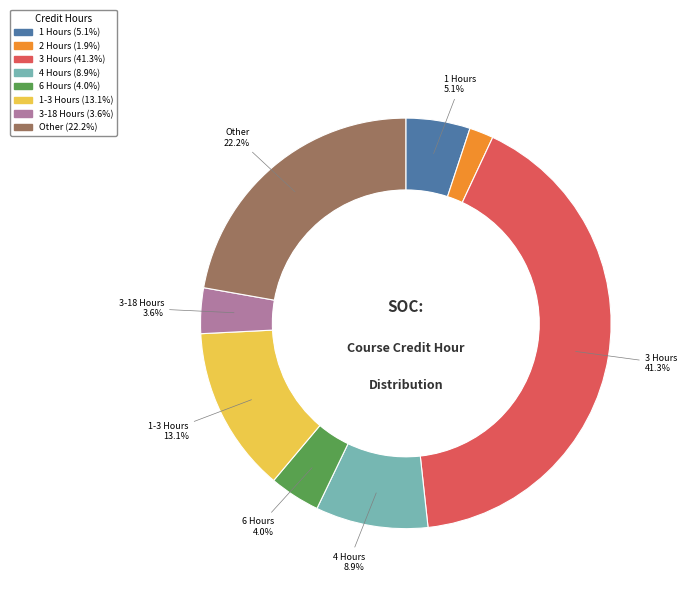

Is there any slice that represents more than half of the pie?

No